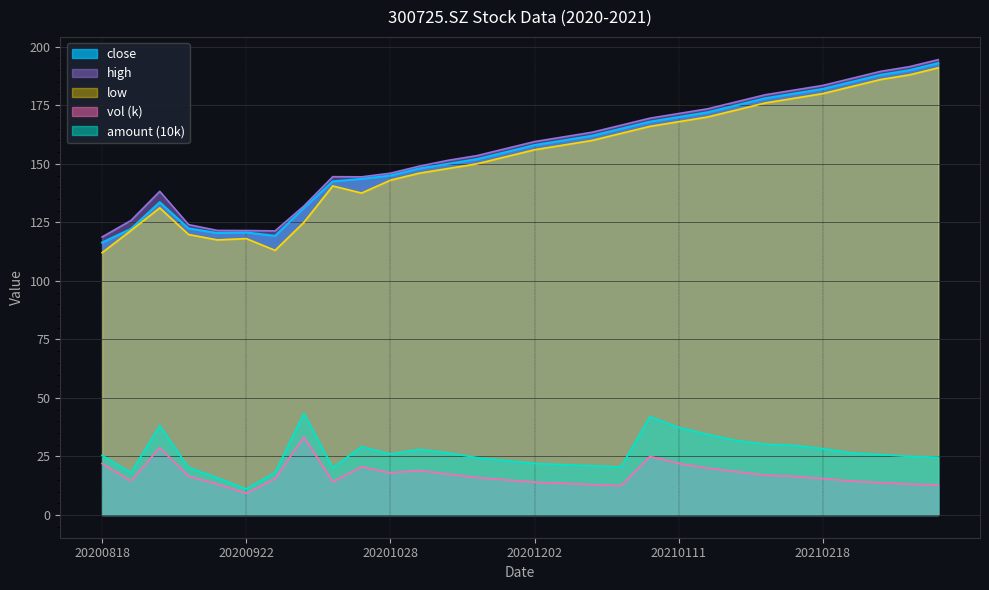

Reading right to left, what are all the values shown in this chart?

close: 193.0	190.0	188.0	185.0	182.0	180.0	178.0	175.0	172.0	170.0	168.0	165.0	162.0	160.0	158.0	155.0	152.0	150.0	148.0	145.0	143.6	142.5	131.2	119.2	120.7	120.4	122.4	133.6	122.2	116.4
high: 194.5	191.5	189.5	186.5	183.5	181.5	179.5	176.5	173.5	171.5	169.5	166.5	163.5	161.5	159.5	156.5	153.5	151.5	149.0	146.0	144.4	144.5	132.0	121.4	121.5	121.5	124.0	138.2	125.8	118.8
low: 191.0	188.0	186.0	183.0	180.0	178.0	176.0	173.0	170.0	168.0	166.0	163.0	160.0	158.0	156.0	153.0	150.0	148.0	146.0	143.0	137.5	140.6	125.0	113.0	118.1	117.5	119.8	131.2	121.5	112.0
vol: 12.8	13.2	13.8	14.5	15.5	16.5	17.0	18.5	20.0	22.0	25.0	12.5	13.0	13.5	14.0	15.0	16.0	17.5	19.0	18.0	20.6	14.2	33.3	15.5	9.2	13.2	16.6	28.7	14.6	21.9
amount: 24.7	25.0	25.8	26.5	28.3	29.7	30.2	31.8	34.4	37.4	42.0	20.5	21.0	21.5	22.0	23.2	24.5	26.5	28.0	26.0	29.2	20.2	43.4	18.2	11.1	15.9	20.2	38.2	18.0	25.4